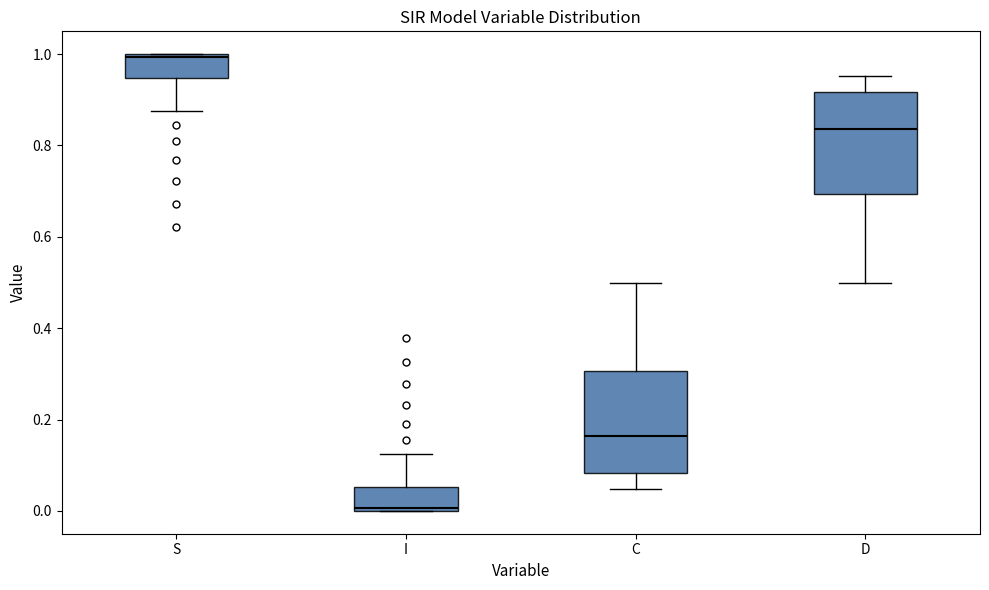

Reading left to right, read every box against the y-axis: the position of its median line, the range the box covers, and the ends of its whiskers. The values are not printed on the chart, so give them approximately, as read against the axis.

S: median 1.00, box 0.94 to 1.00, whiskers 0.88 to 1.00
I: median 0.00, box 0.00 to 0.06, whiskers 0.00 to 0.12
C: median 0.16, box 0.08 to 0.30, whiskers 0.04 to 0.50
D: median 0.84, box 0.70 to 0.92, whiskers 0.50 to 0.96